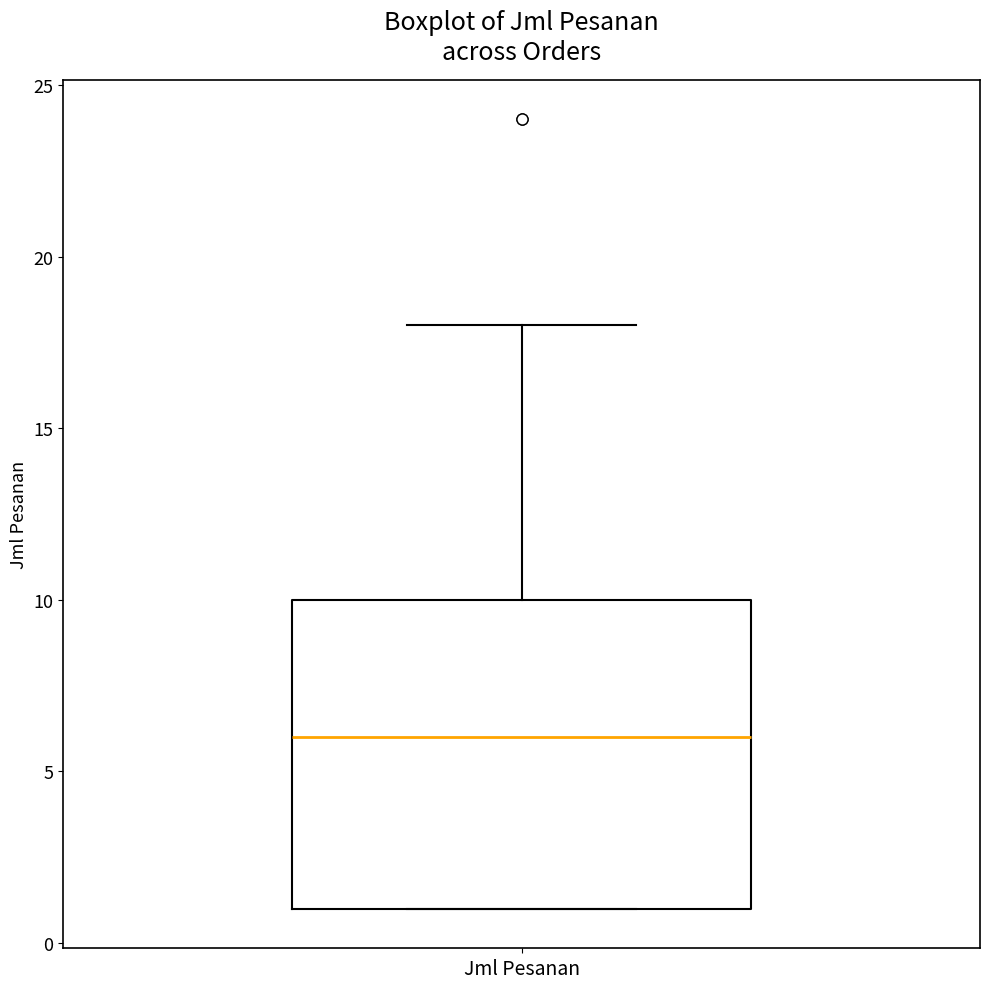

Where does the median line of the box for Jml Pesanan sit on the y-axis? The values are not printed on the chart, so give them approximately, as read against the axis.

6